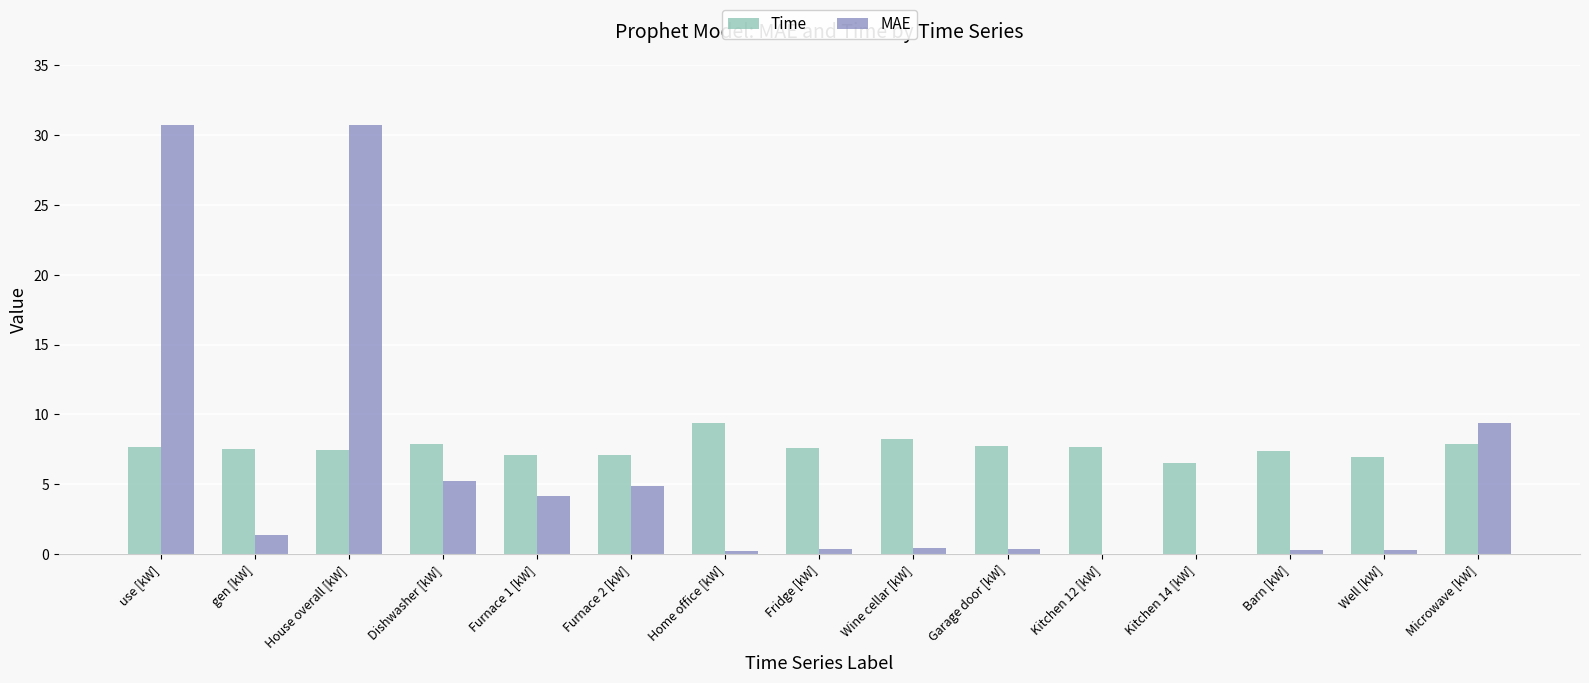

What is the sum of all Time values?

113.9